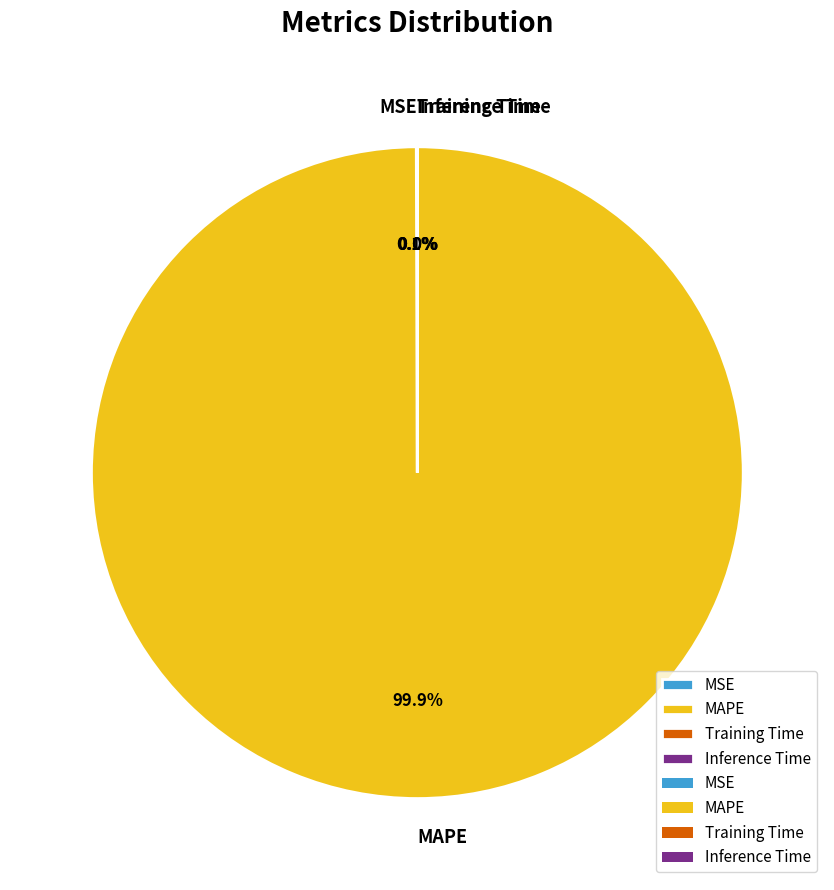

What percentage is NOT represented by MAPE?

0.1%